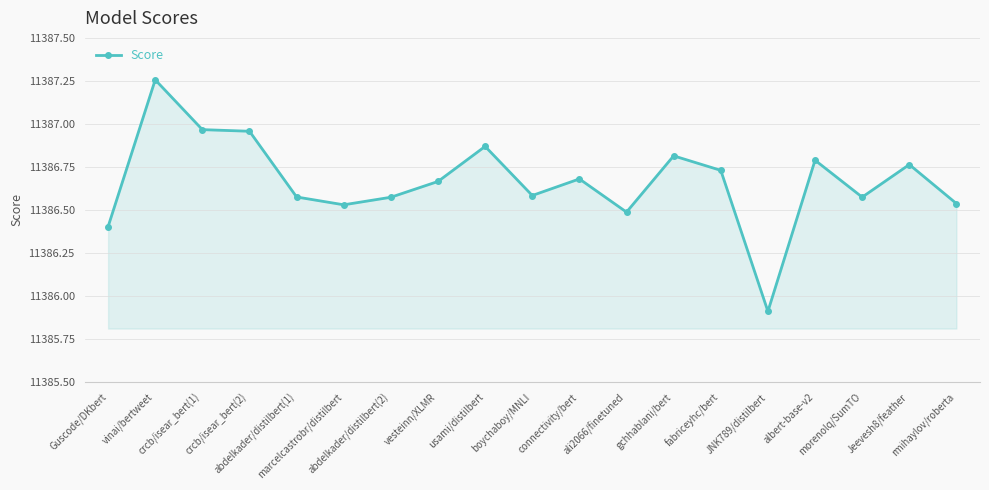

What is the minimum value shown in the chart?

11385.9